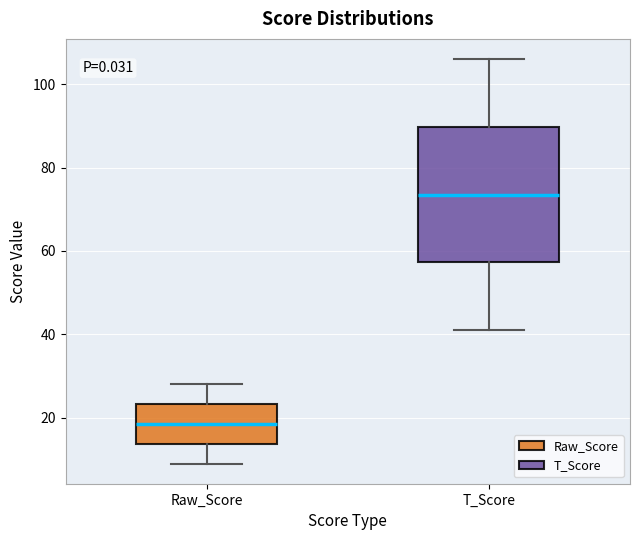

Reading left to right, read every box against the y-axis: the position of its median line, the range the box covers, and the ends of its whiskers. The values are not printed on the chart, so give them approximately, as read against the axis.

Raw_Score: median 18, box 14 to 24, whiskers 10 to 28
T_Score: median 74, box 58 to 90, whiskers 42 to 106